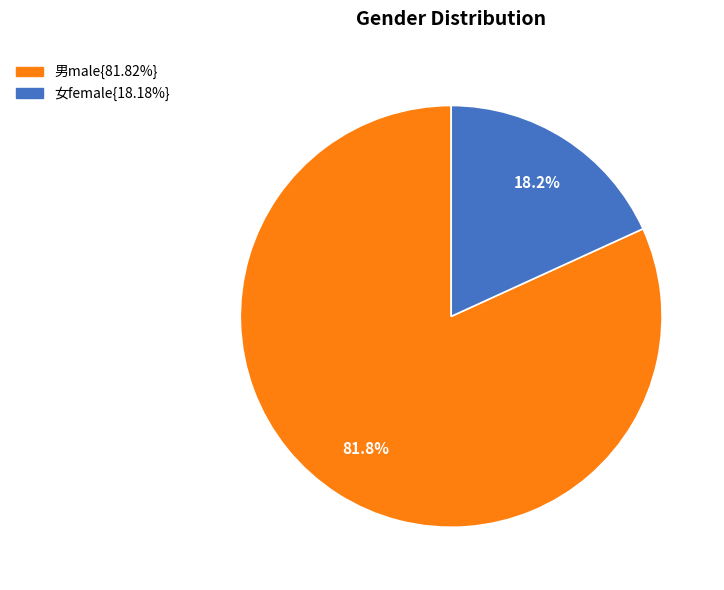

How many segments does this pie chart have?

2